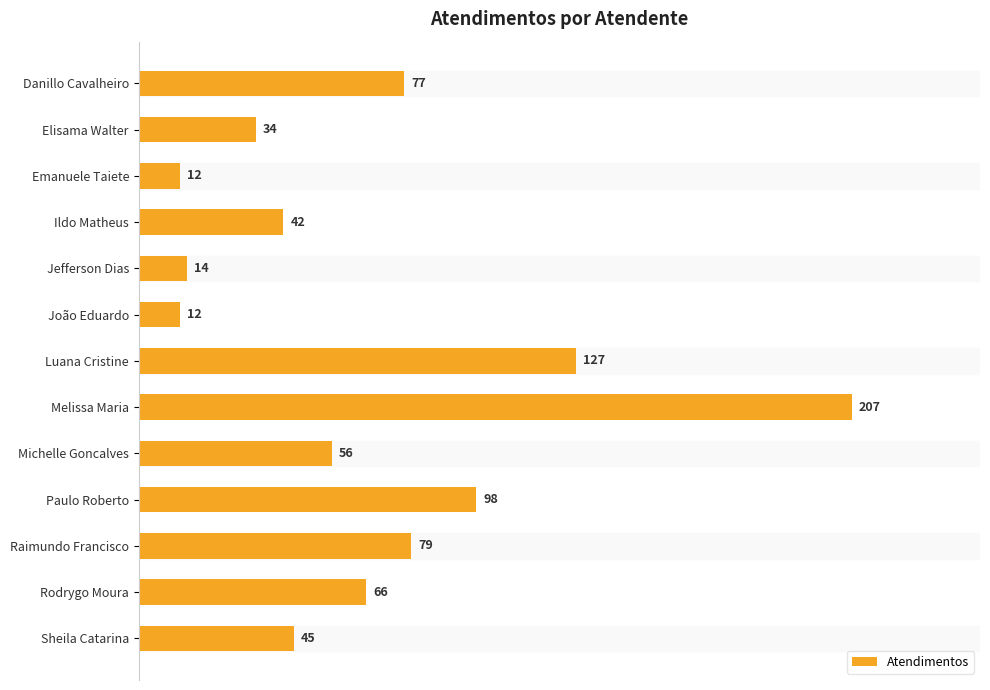

What is the sum of all values?

869